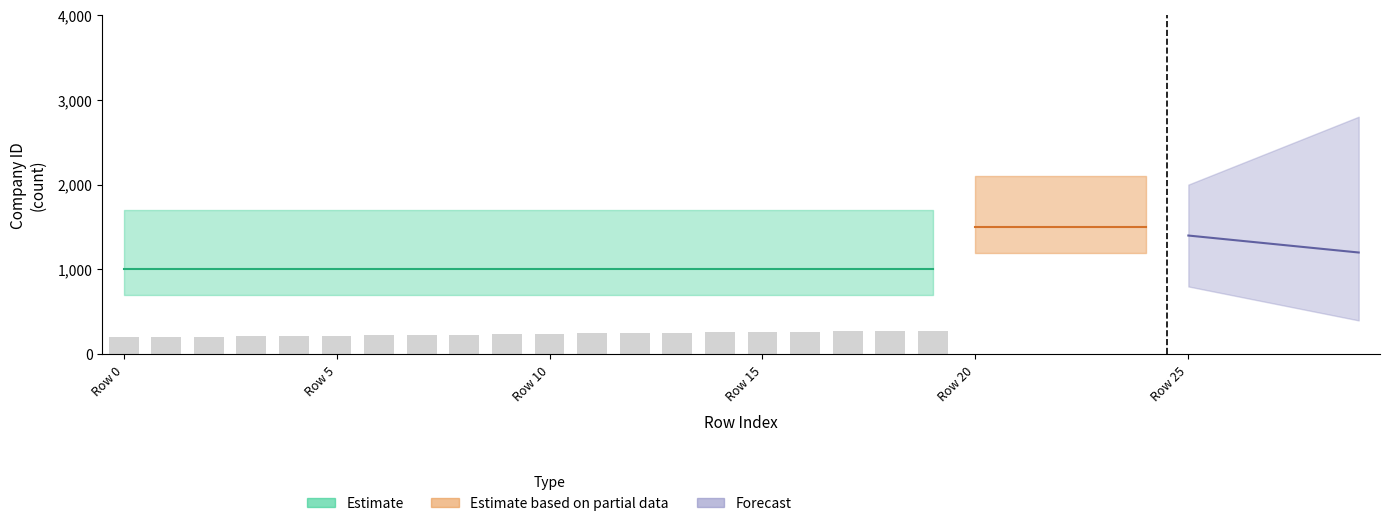

Are the bars grouped side by side (vs. stacked)?

No